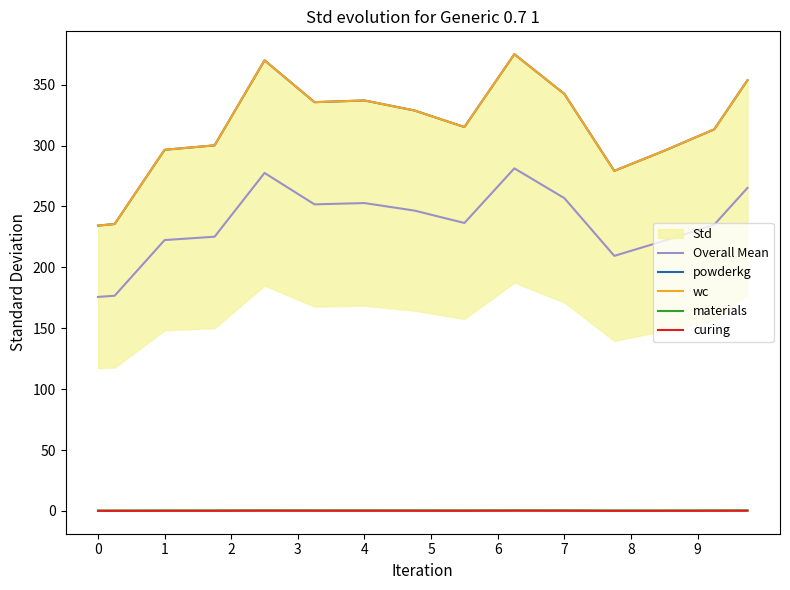

What is the difference between the maximum and minimum values in the Overall Mean series?

105.6